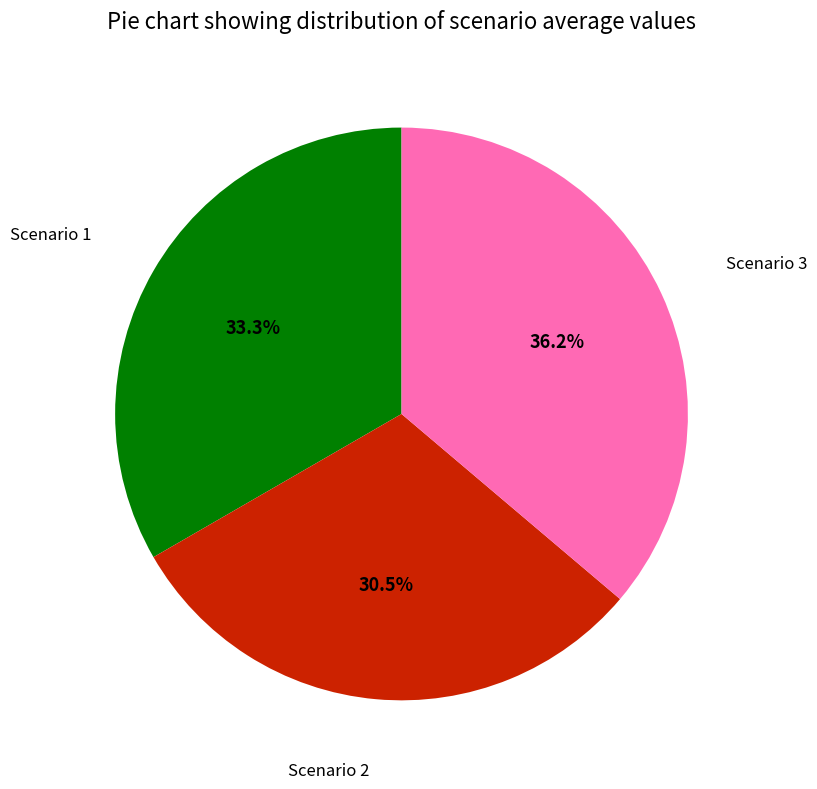

Does any single category account for the majority?

No